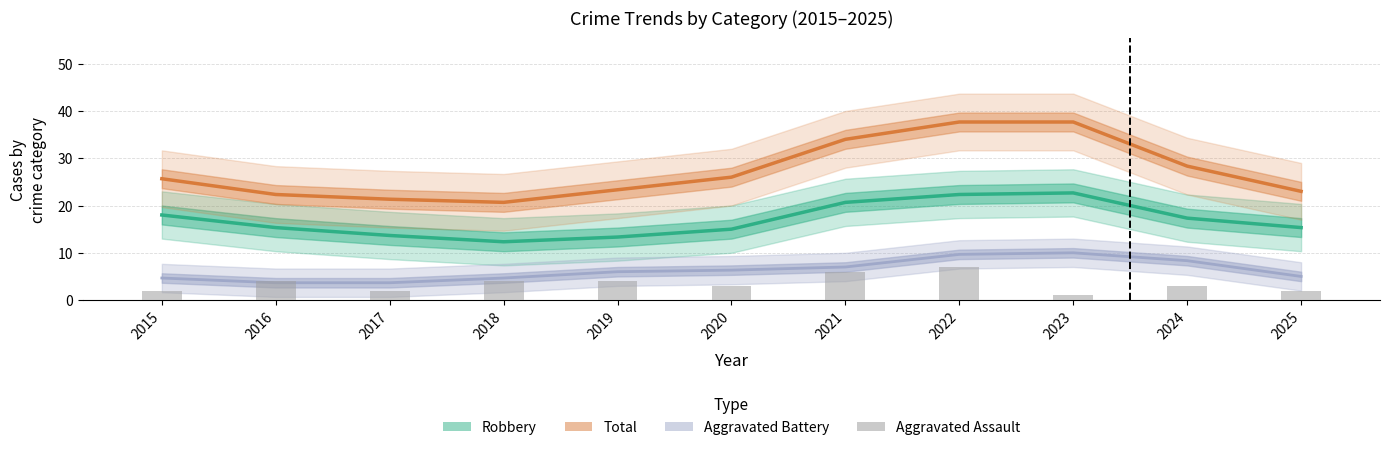

What is the spread (max minus min) of values at 2019?

19.3